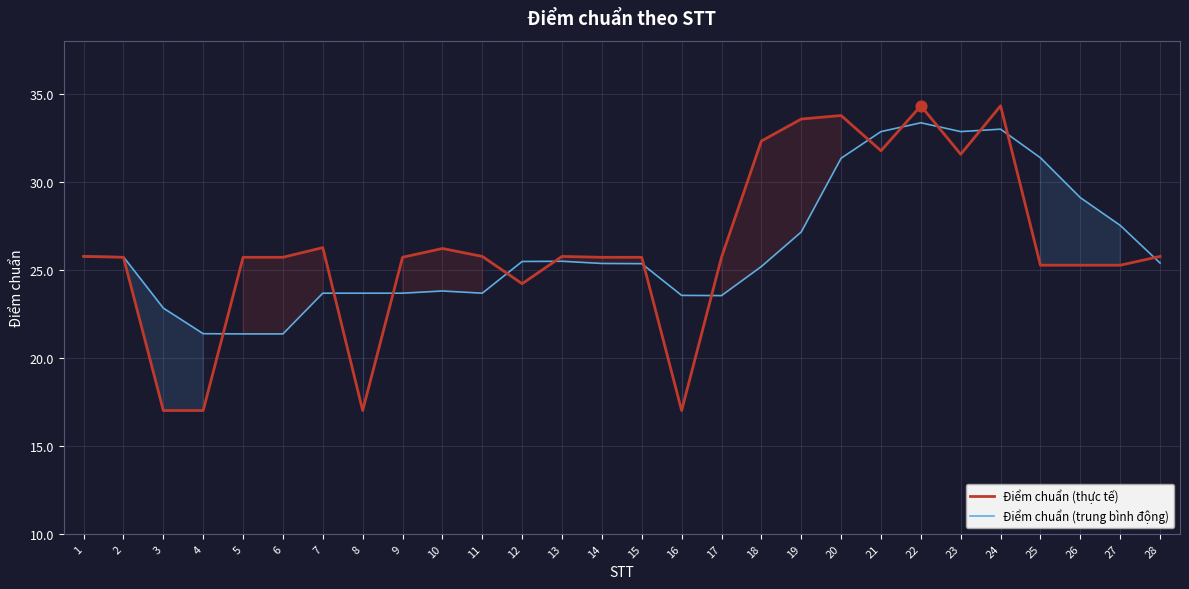

What is the total value across all series at 8?

40.7